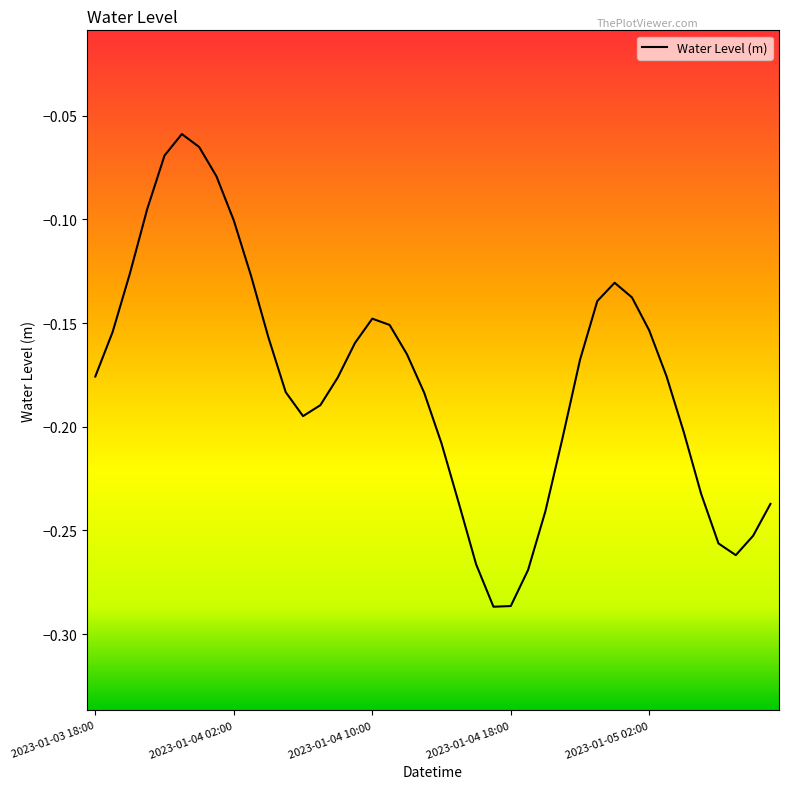

How many lines are shown in the chart?

1